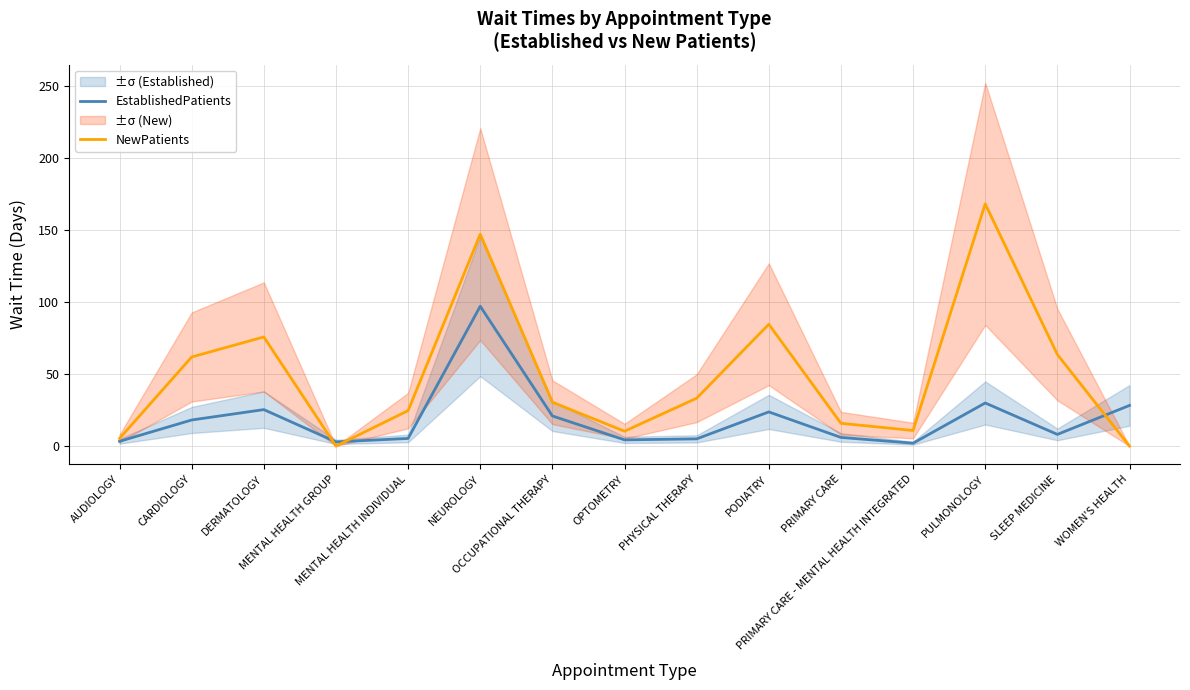

What is the label of the 14th point from the left?

SLEEP MEDICINE